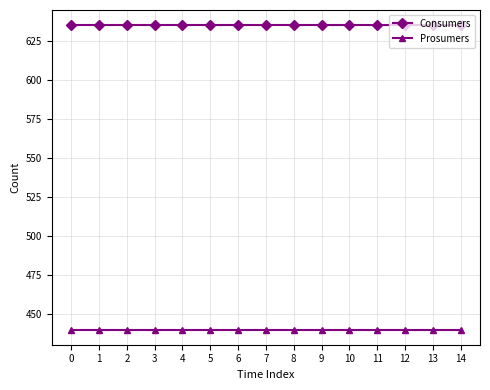

Count the number of categories in the chart.

15